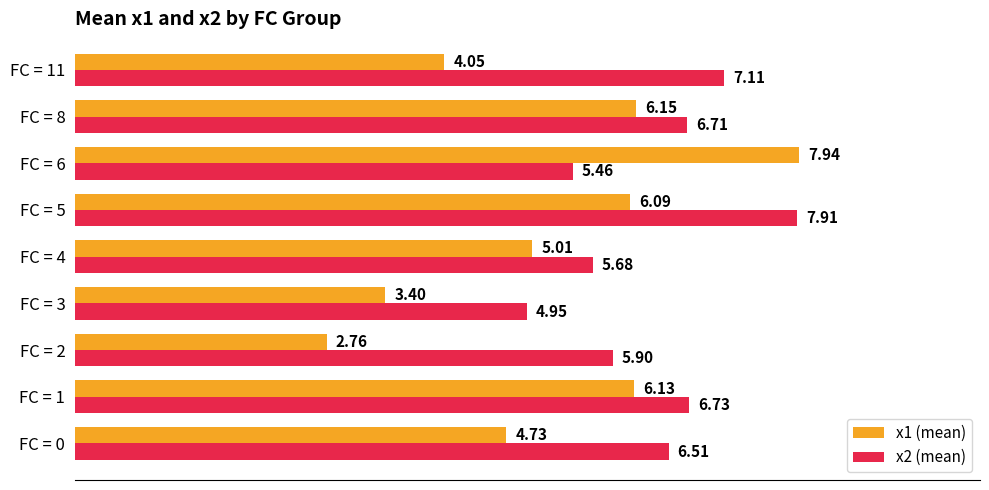

How many values in the x2 (mean) series exceed 6?

5